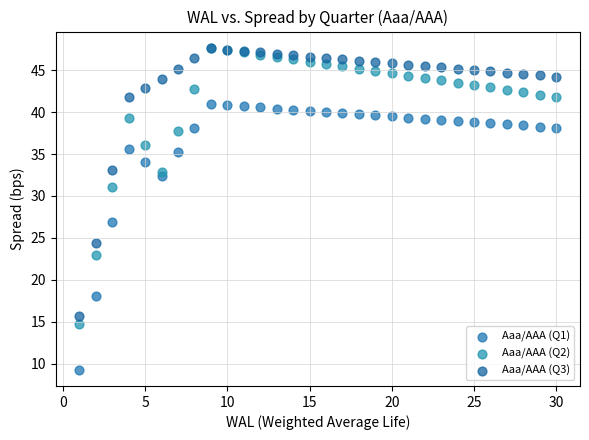

Across all series, what Y value is closest to 28?

26.8